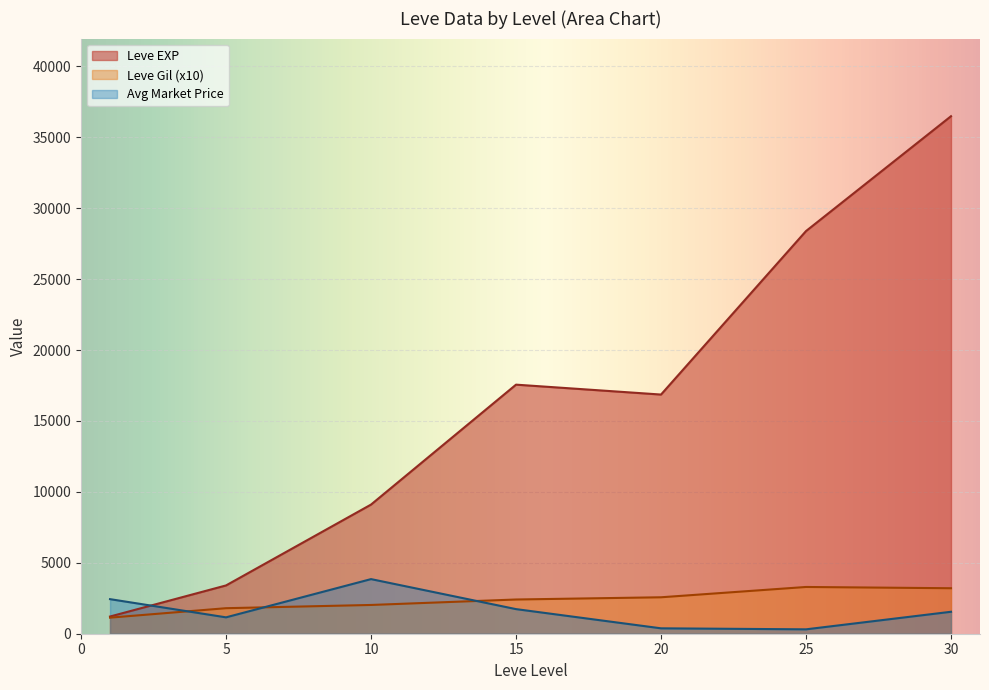

Is it true that Leve EXP equals 11012.3 at 30?

False